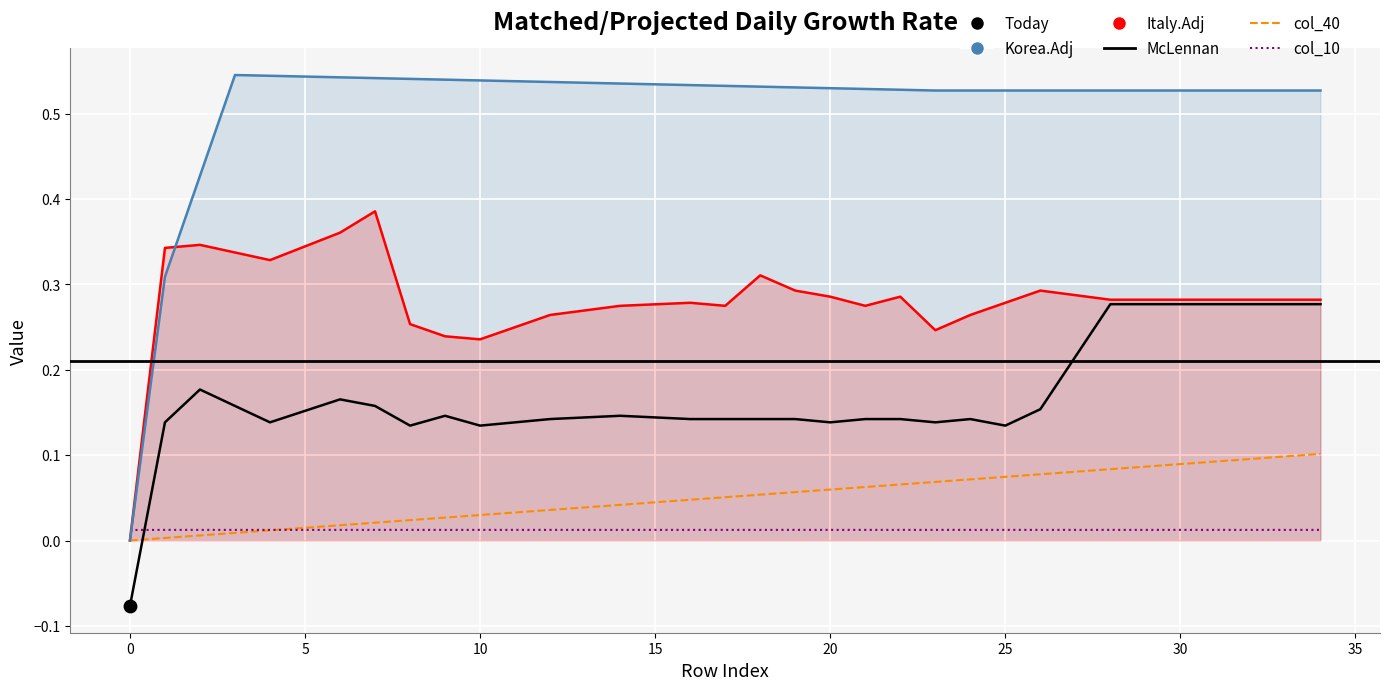

Is the value of col_40 at 30 greater than the value of col_9 at 4?

No